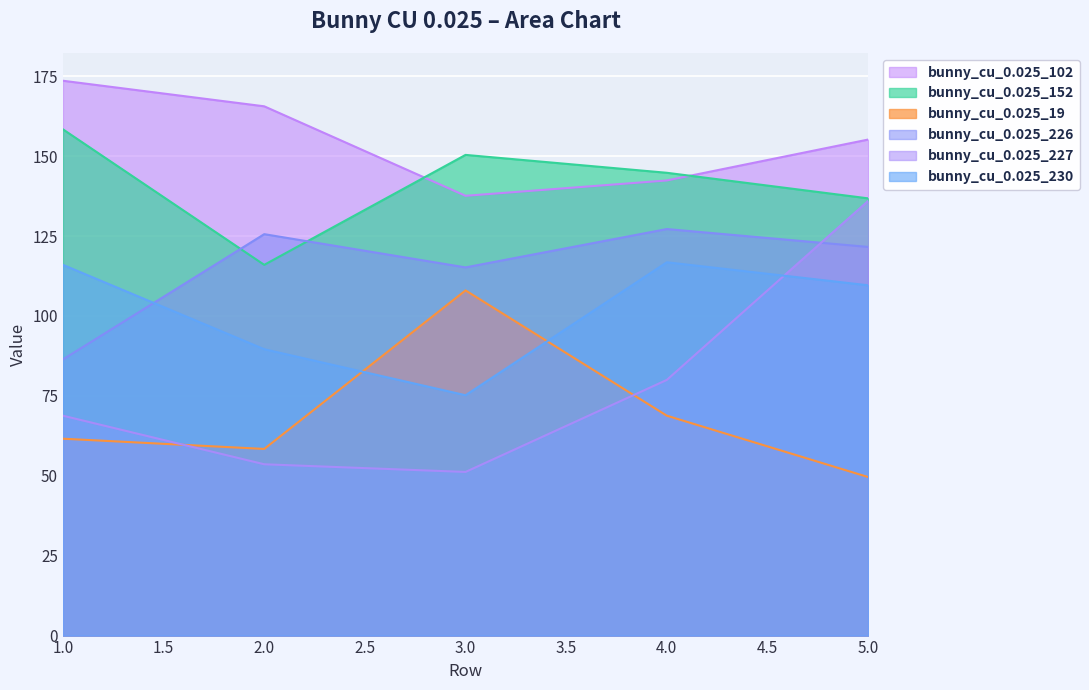

Reading left to right, extract all data points from this chart.

bunny_cu_0.025_102: 173.6	165.6	137.6	142.4	155.2
bunny_cu_0.025_152: 158.4	116.0	150.4	144.8	136.8
bunny_cu_0.025_19: 61.6	58.4	108.0	68.8	49.6
bunny_cu_0.025_226: 86.4	125.6	115.2	127.2	121.6
bunny_cu_0.025_227: 68.8	53.6	51.2	80.0	136.0
bunny_cu_0.025_230: 116.0	89.6	75.2	116.8	109.6